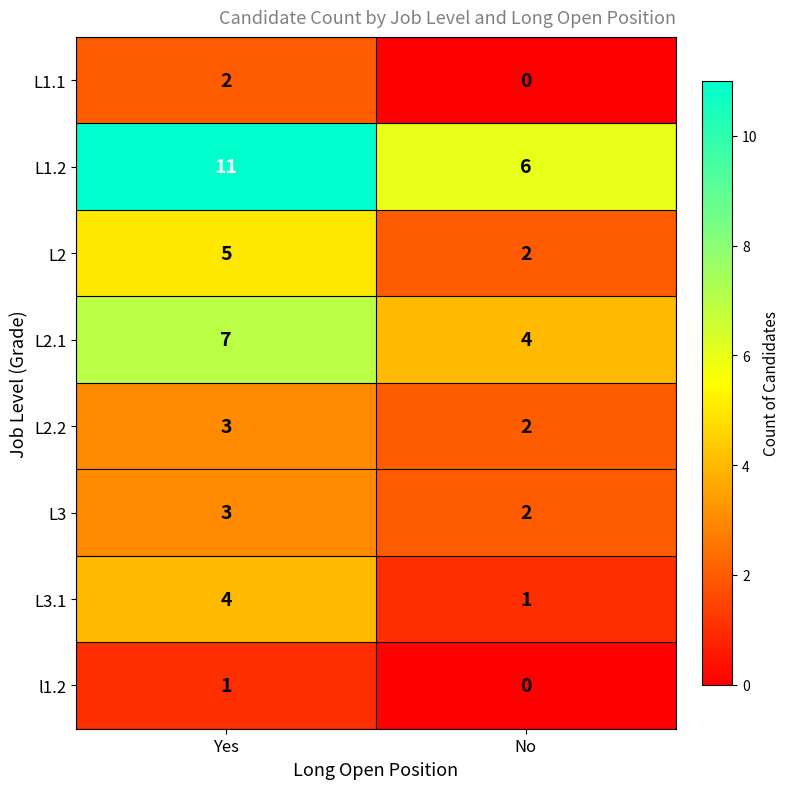

What is the difference between the L1.2 values at No and Yes?

5